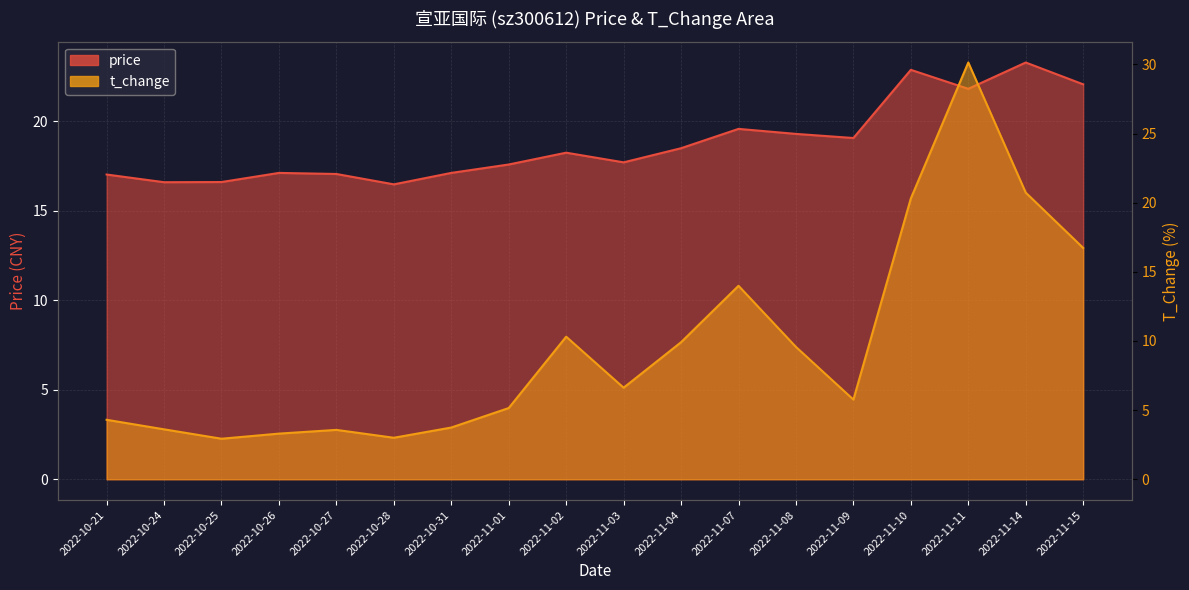

At how many categories does at least one series exceed 14?

18